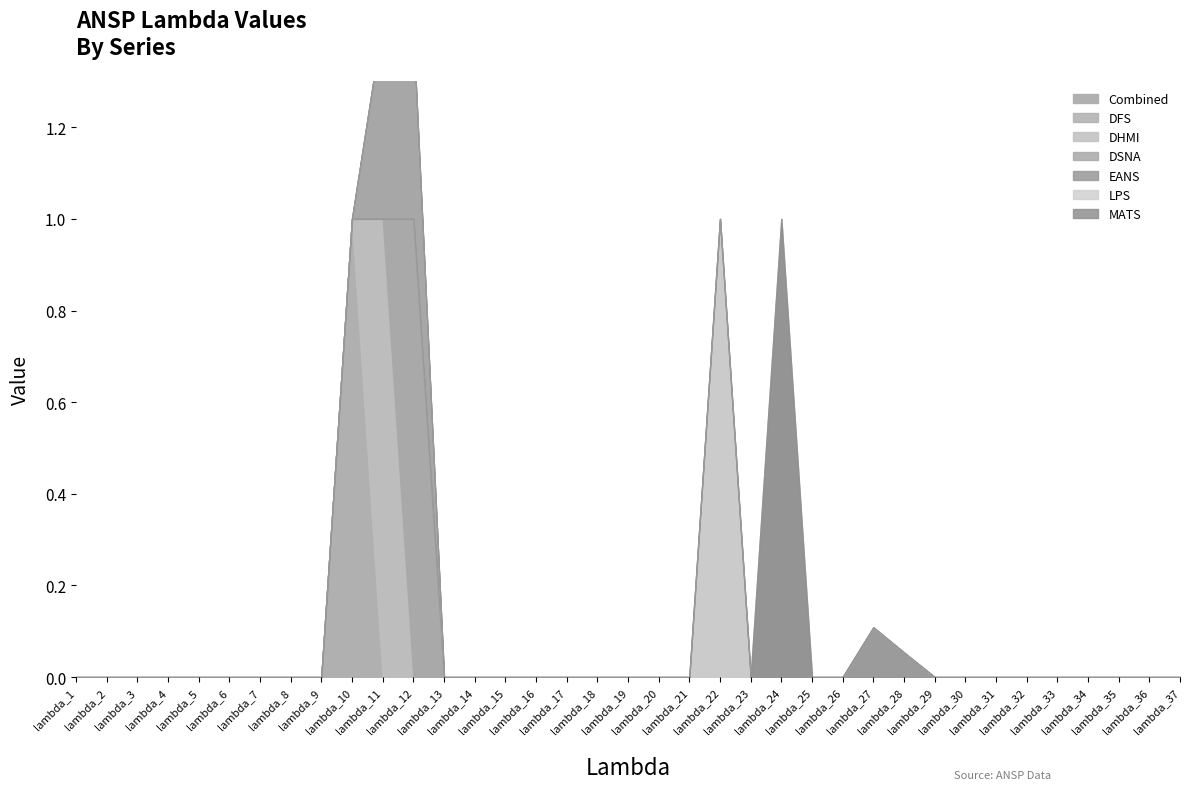

True or false: LPS has more than 1 interior local peaks.

False